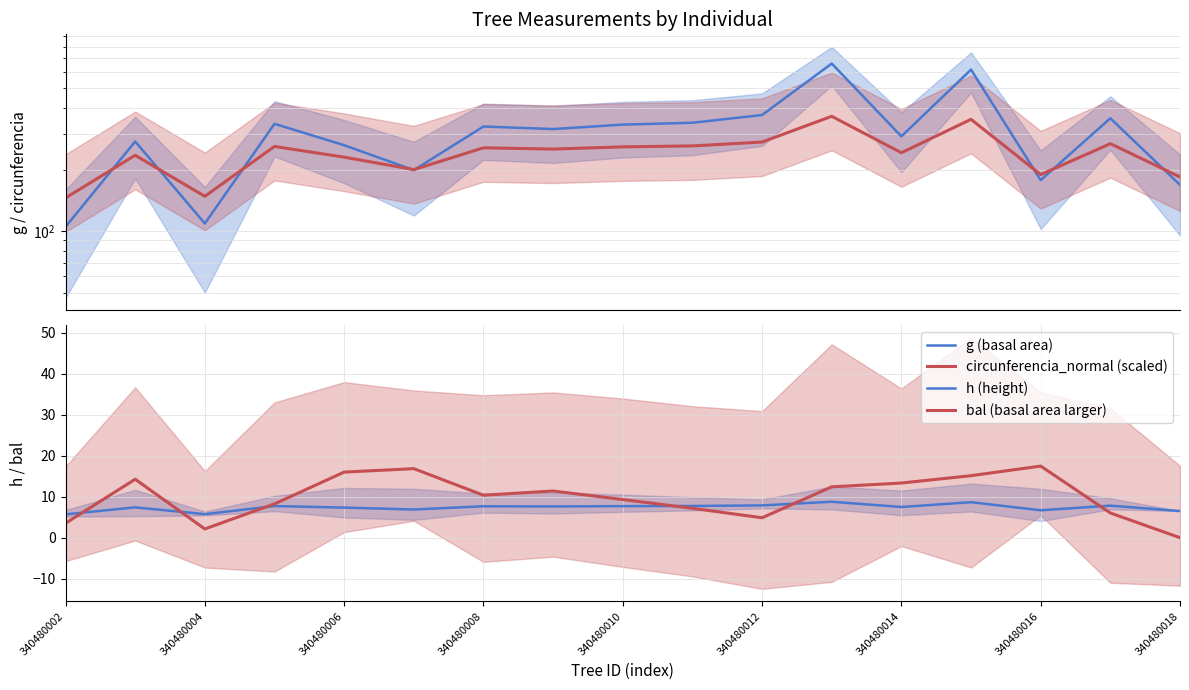

Reading left to right, what are all the values shown in this chart?

g (basal area): 104.9	274.5	108.9	335.0	263.2	198.7	324.9	315.7	331.9	339.0	369.8	660.5	290.6	617.0	177.5	356.5	168.3
circunferencia_normal (scaled): 145.2	234.9	148.0	259.5	230.0	199.9	255.6	252.0	258.3	261.1	272.7	364.4	241.8	352.2	188.9	267.7	184.0
h (height): 5.7	7.4	5.8	7.7	7.3	6.9	7.7	7.6	7.7	7.8	7.9	8.8	7.5	8.7	6.7	7.8	6.5
bal (basal area larger): 3.5	14.3	2.1	8.3	16.0	16.9	10.4	11.4	9.3	7.2	4.9	12.4	13.3	15.2	17.5	6.0	0.0